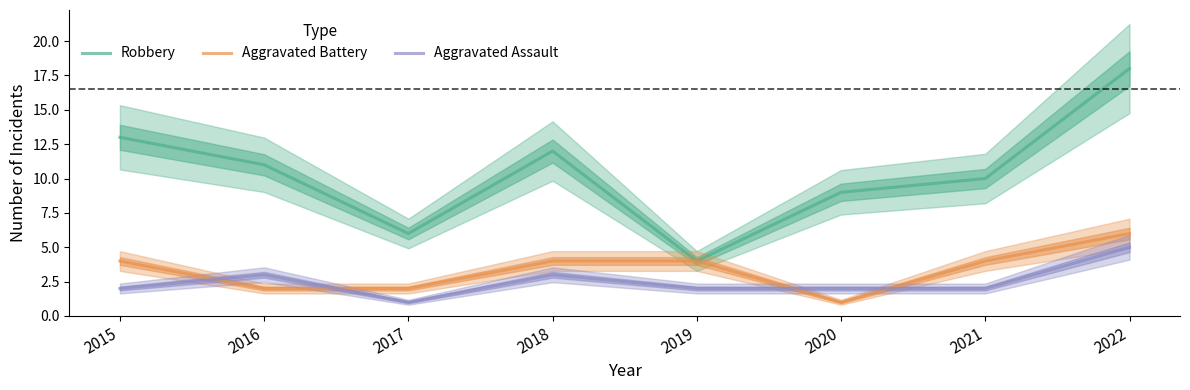

Reading left to right, what are all the values shown in this chart?

Robbery: 2015=13	2016=11	2017=6	2018=12	2019=4	2020=9	2021=10	2022=18
Aggravated Battery: 2015=4	2016=2	2017=2	2018=4	2019=4	2020=1	2021=4	2022=6
Aggravated Assault: 2015=2	2016=3	2017=1	2018=3	2019=2	2020=2	2021=2	2022=5